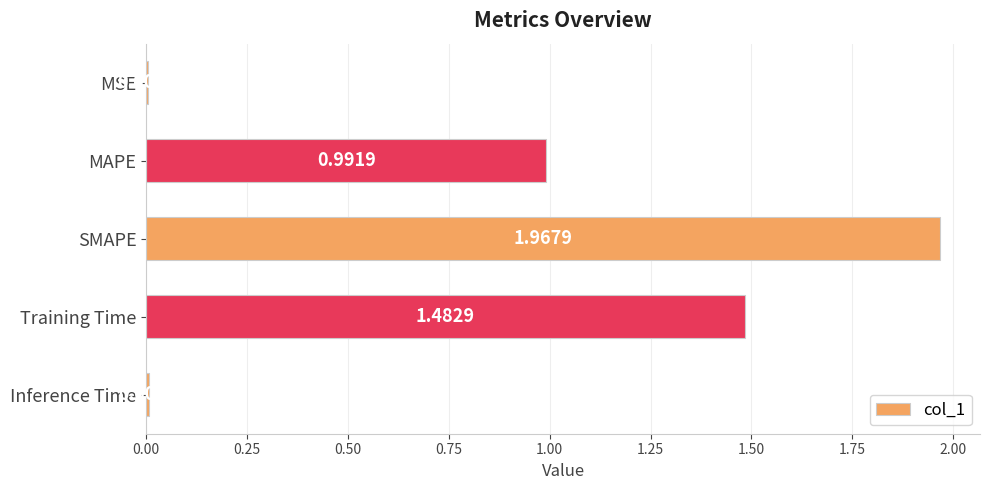

At which category does the chart reach its peak across all series?

SMAPE